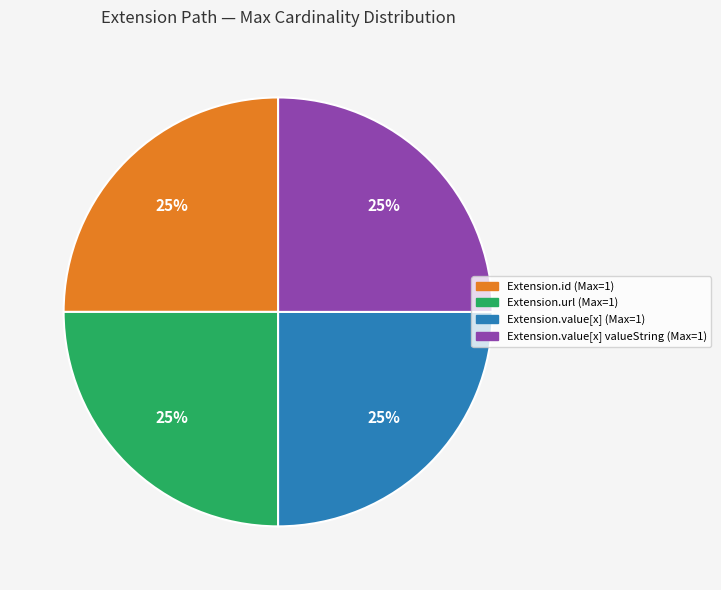

Is there a majority slice in this chart?

No